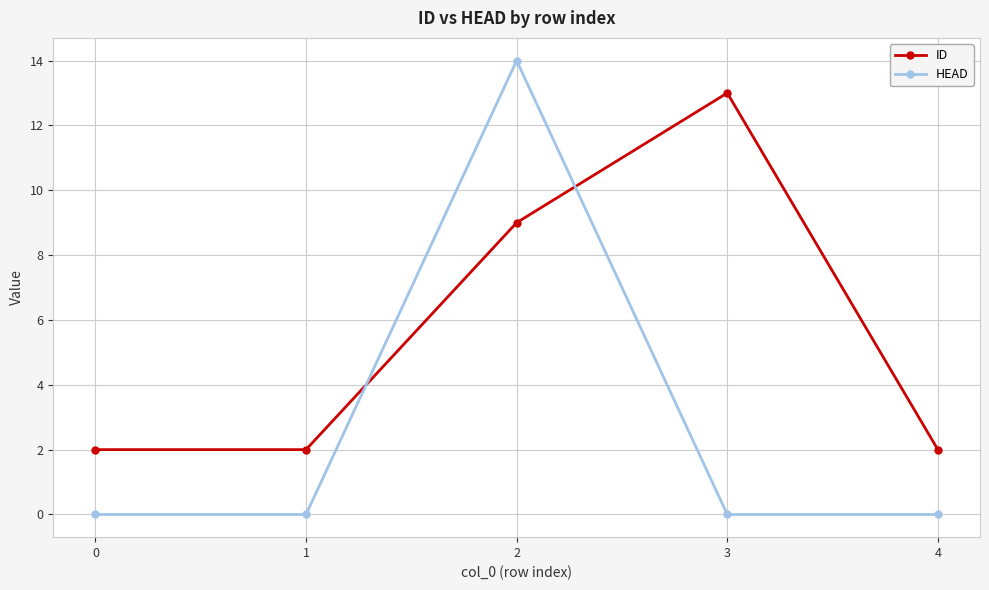

Rank the series at 4 from highest to lowest value.

ID, HEAD